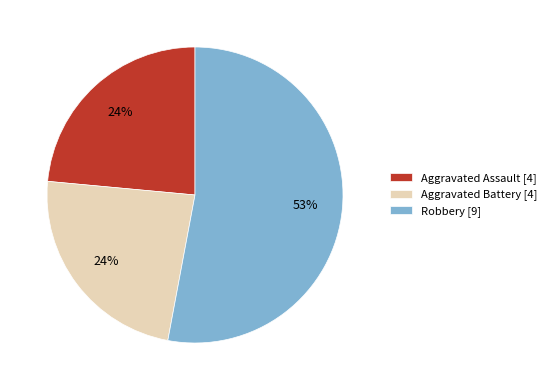

Is it true that Aggravated Assault [4] is 24% of the pie?

True